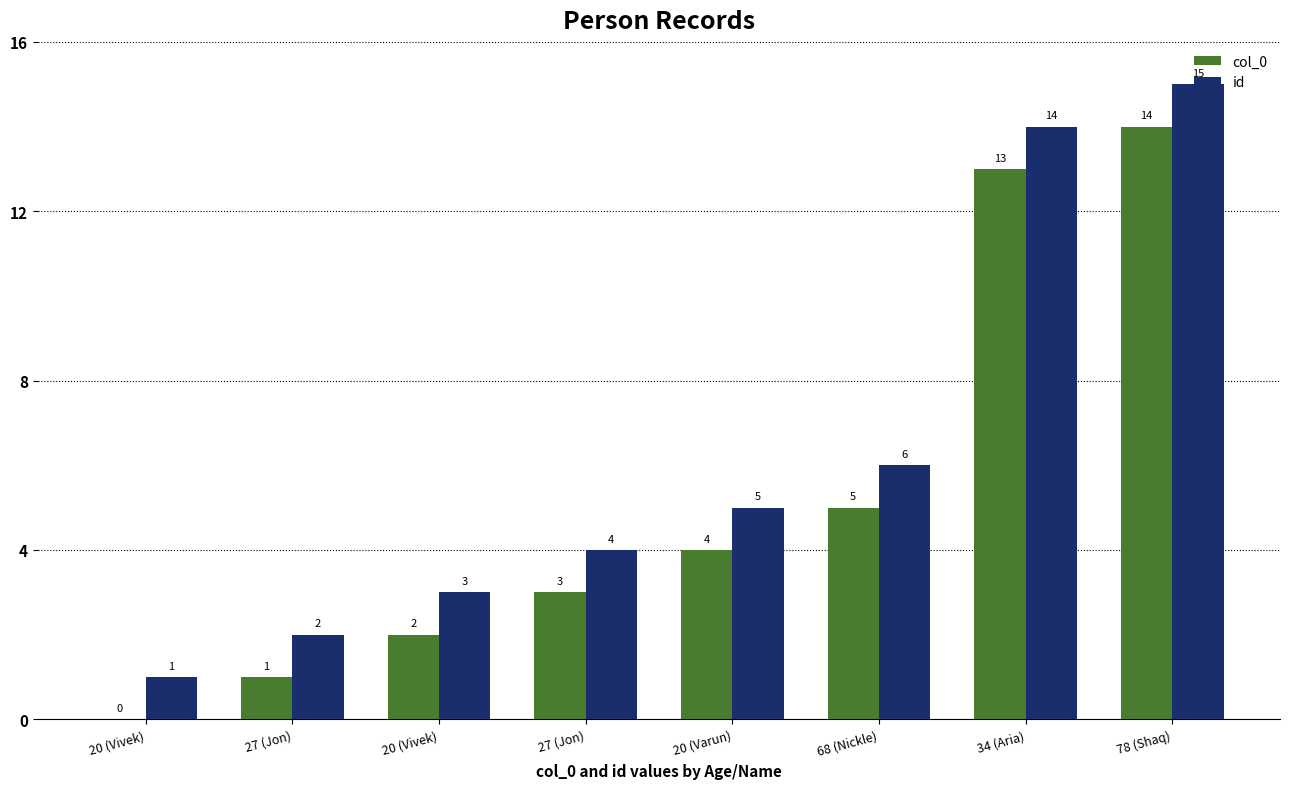

Reading right to left, transcribe all the data shown in this chart.

col_0: 14	13	5	4	3	2	1	0
id: 15	14	6	5	4	3	2	1